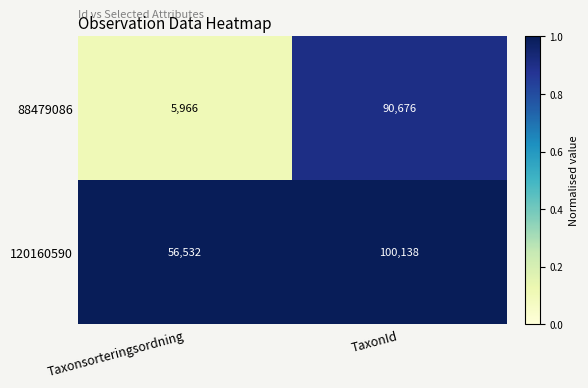

What is the difference between the highest and lowest values at TaxonId?

9462